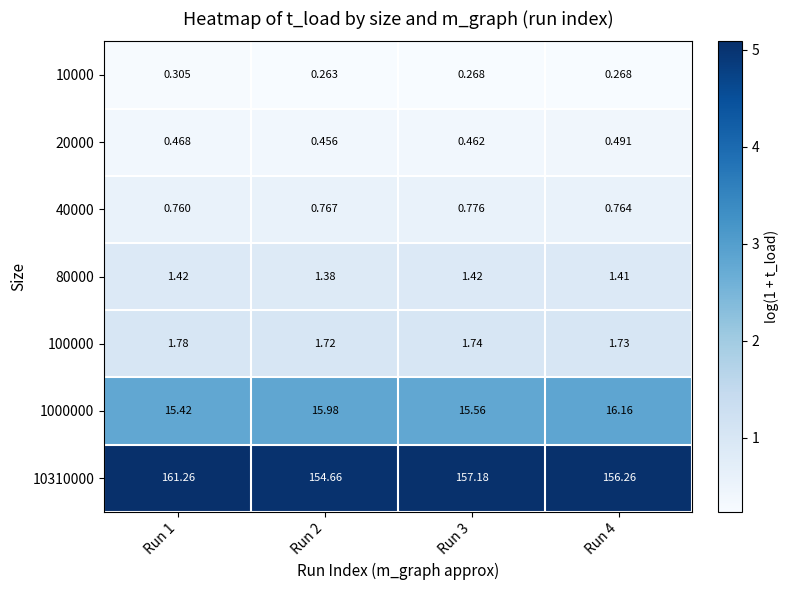

Is the value of 10000 at Run 3 greater than the value of 100000 at Run 4?

No